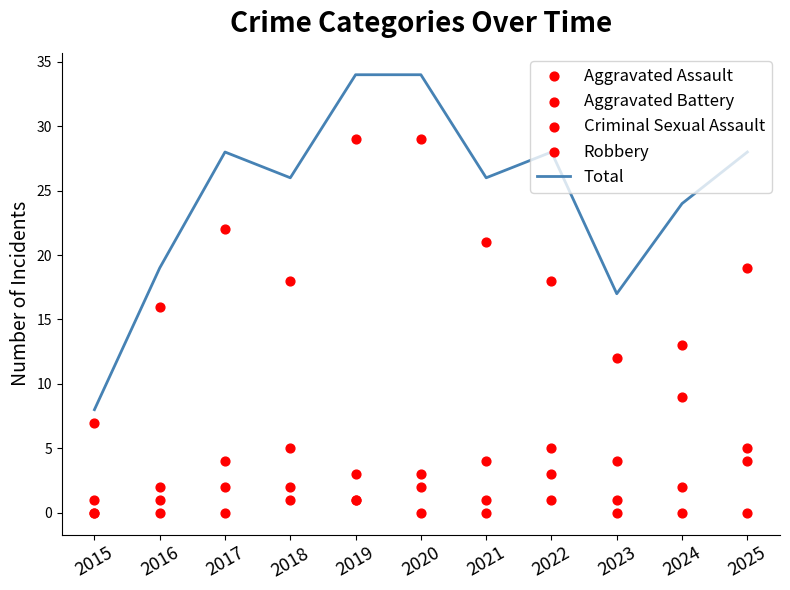

Which series contains the highest Y value?

Total